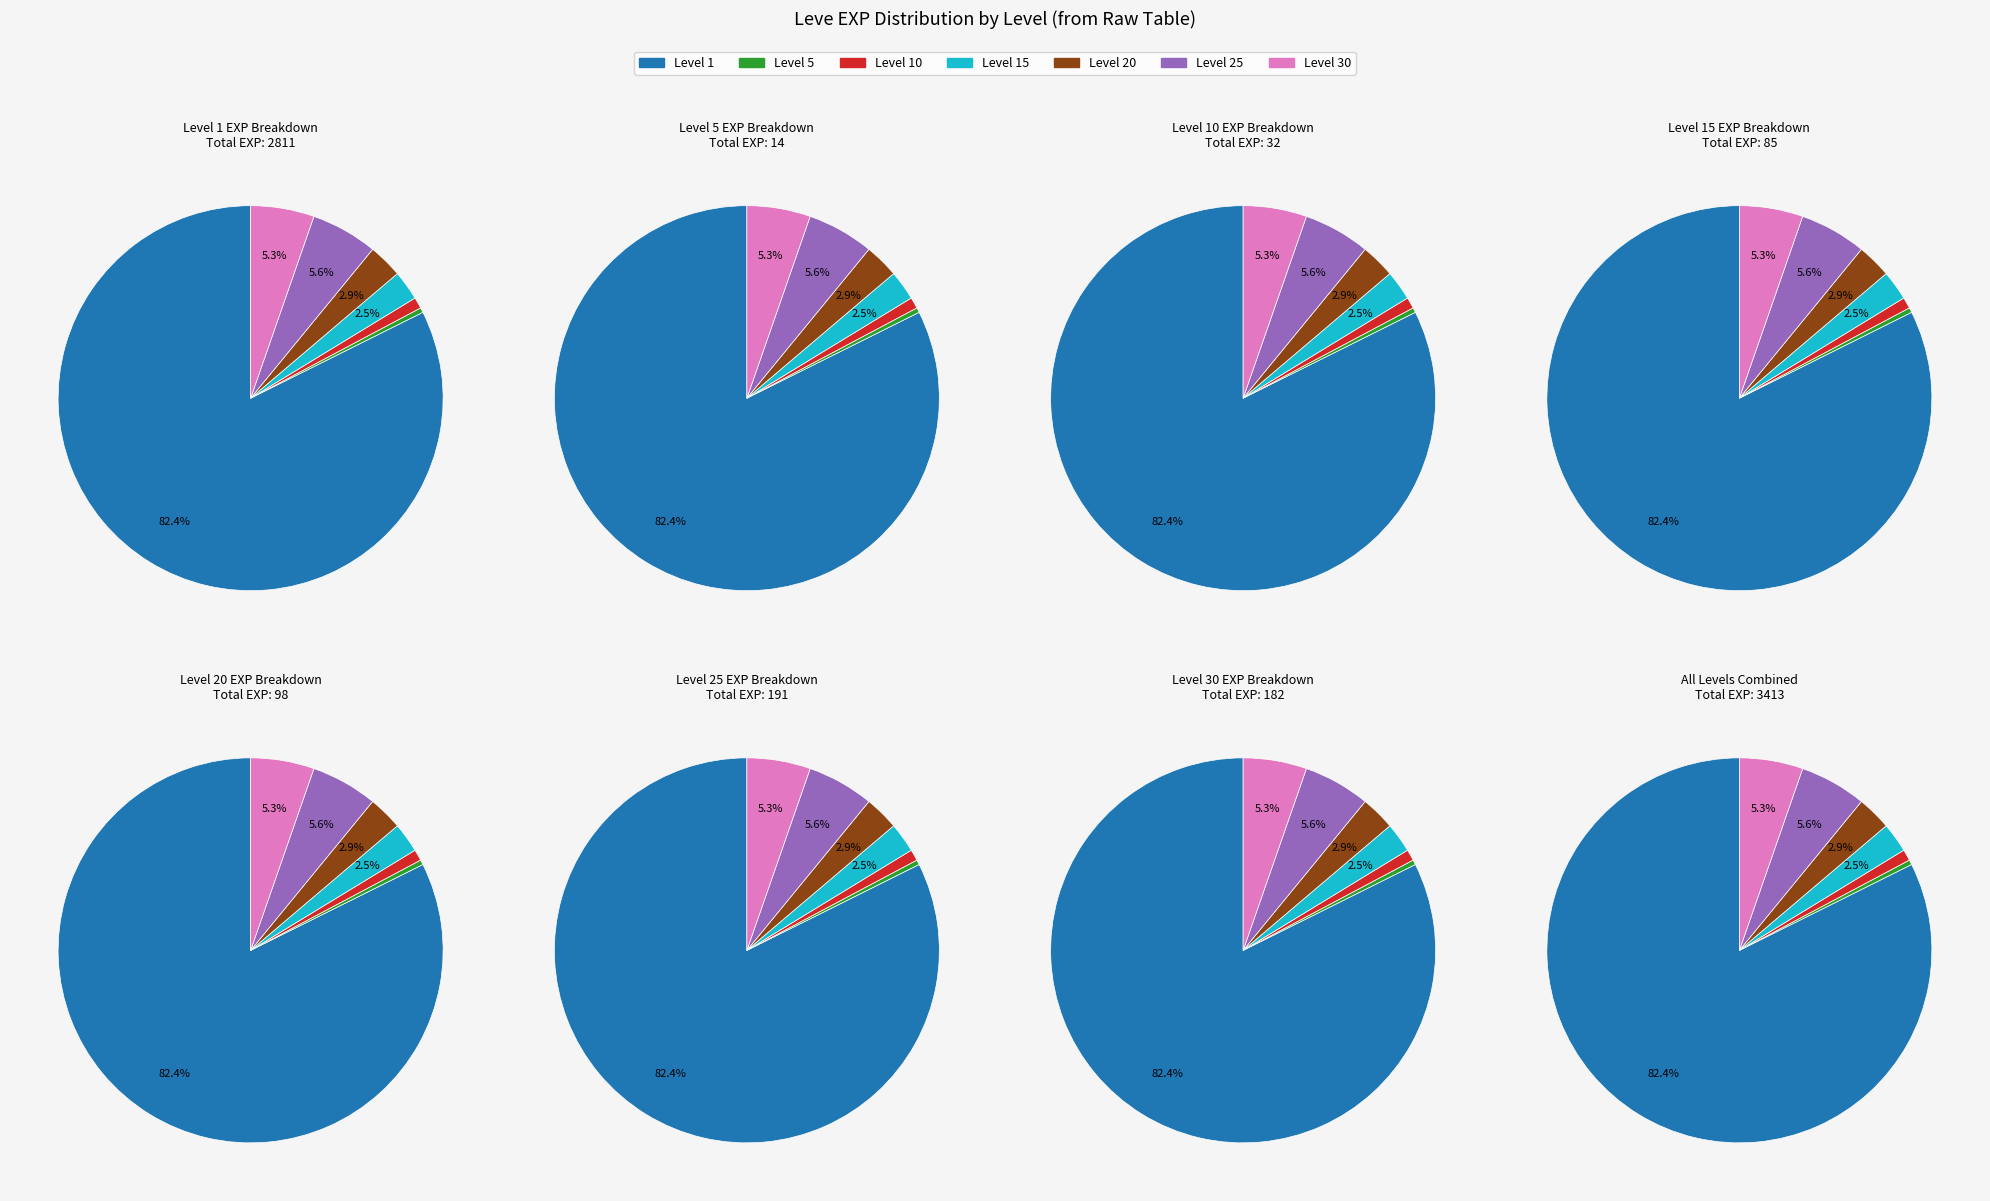

Is Leve Level 1 the majority of the pie?

Yes